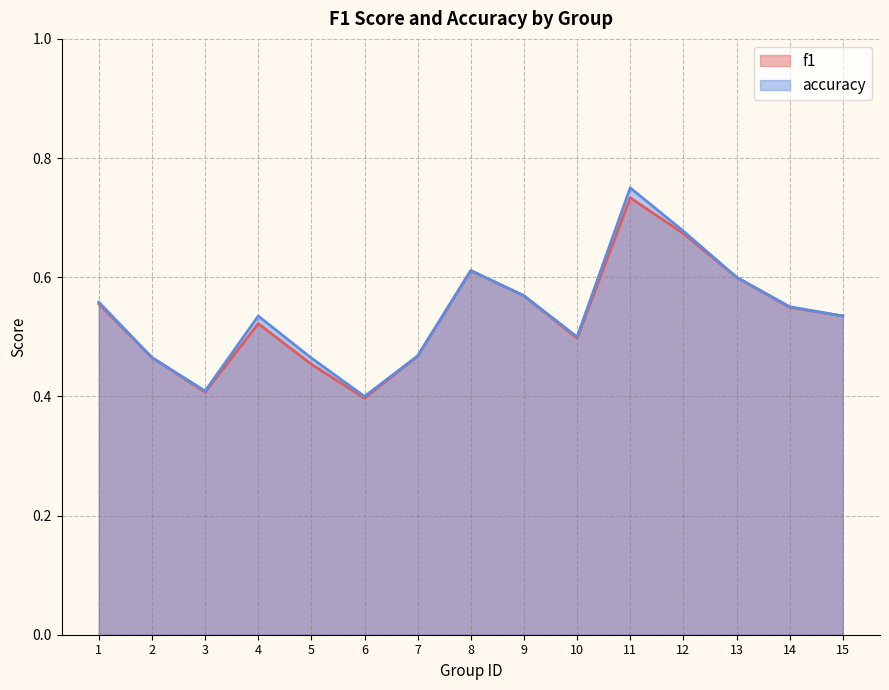

At which category is the sum across all series the highest?

11